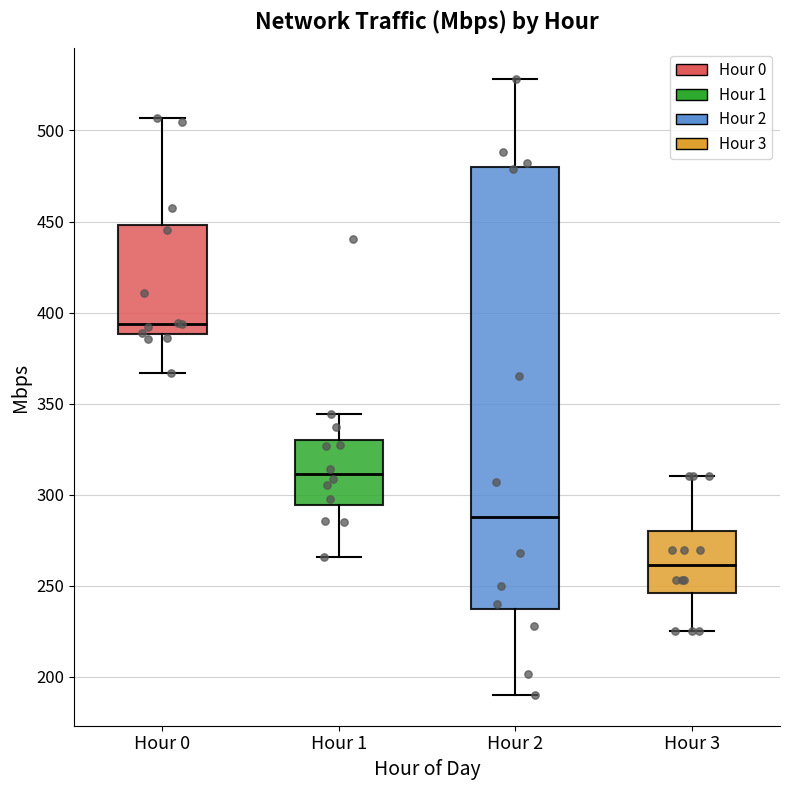

Which box has the highest median line?

Hour 0